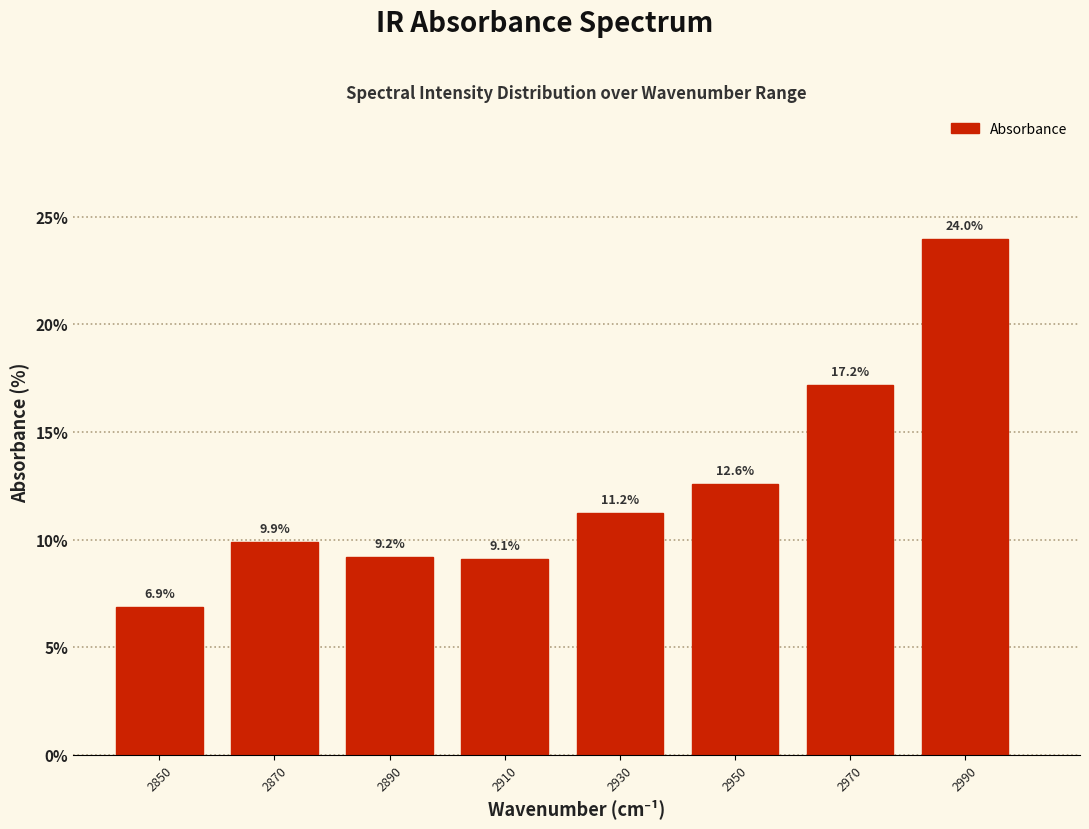

Reading right to left, transcribe all the data shown in this chart.

24.0	17.2	12.6	11.2	9.1	9.2	9.9	6.9